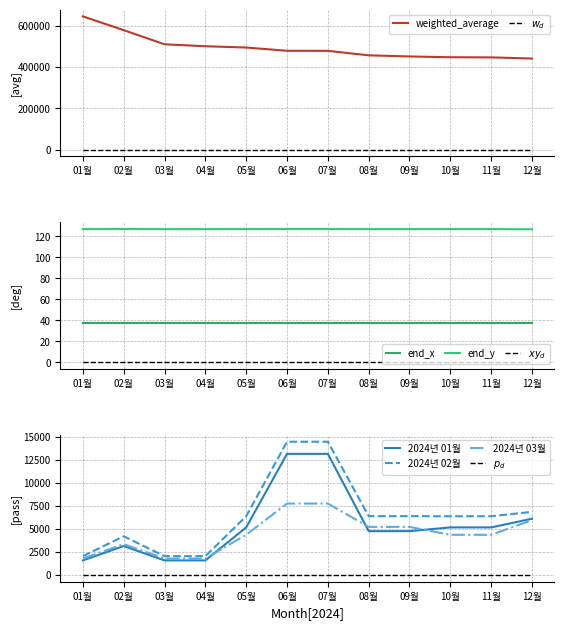

Is it true that 2024년 03월 equals 6402.5 at 11월?

False